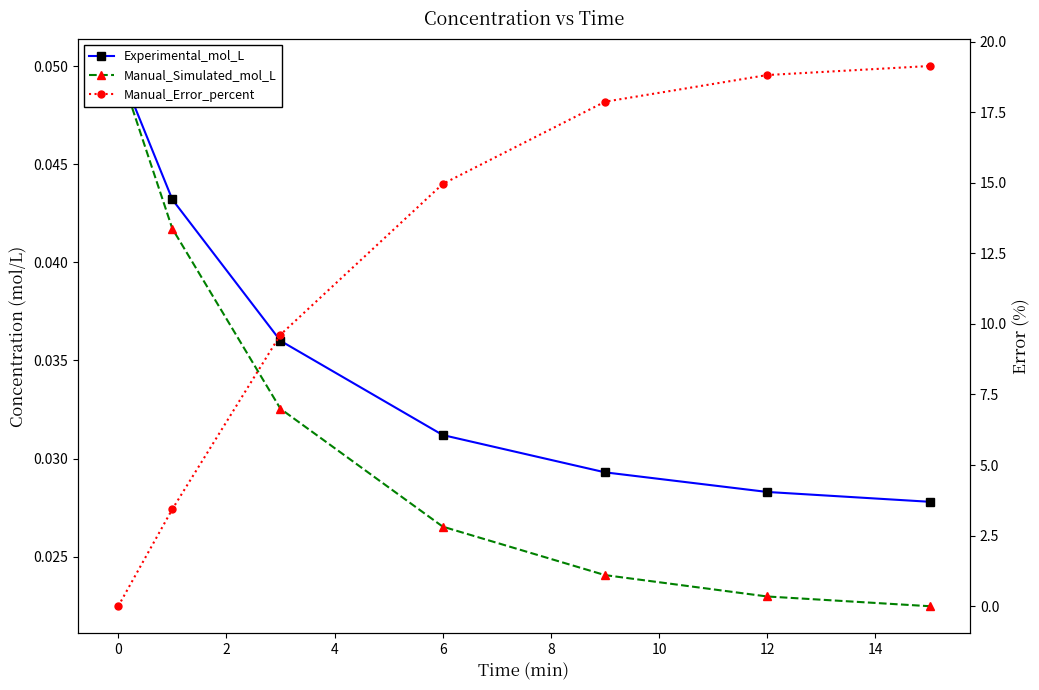

How many lines are shown in the chart?

3